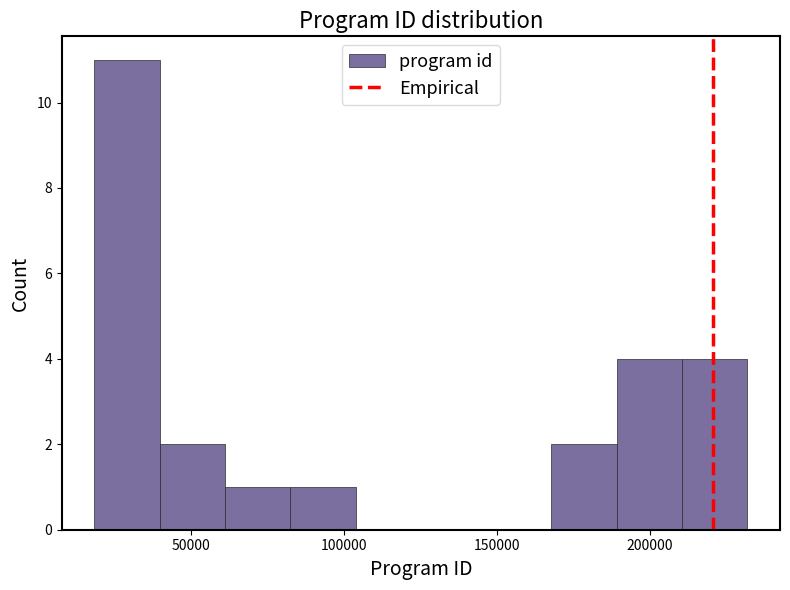

Reading left to right, list every bar in this chart as the range it spans on the x-axis followed by its height. Neither the bar edges nor the heights are printed on the chart, so give them approximately, as read against the axes.

20000 to 40000: 11
40000 to 60000: 2
60000 to 80000: 1
80000 to 105000: 1
105000 to 125000: 0
125000 to 145000: 0
145000 to 170000: 0
170000 to 190000: 2
190000 to 210000: 4
210000 to 230000: 4